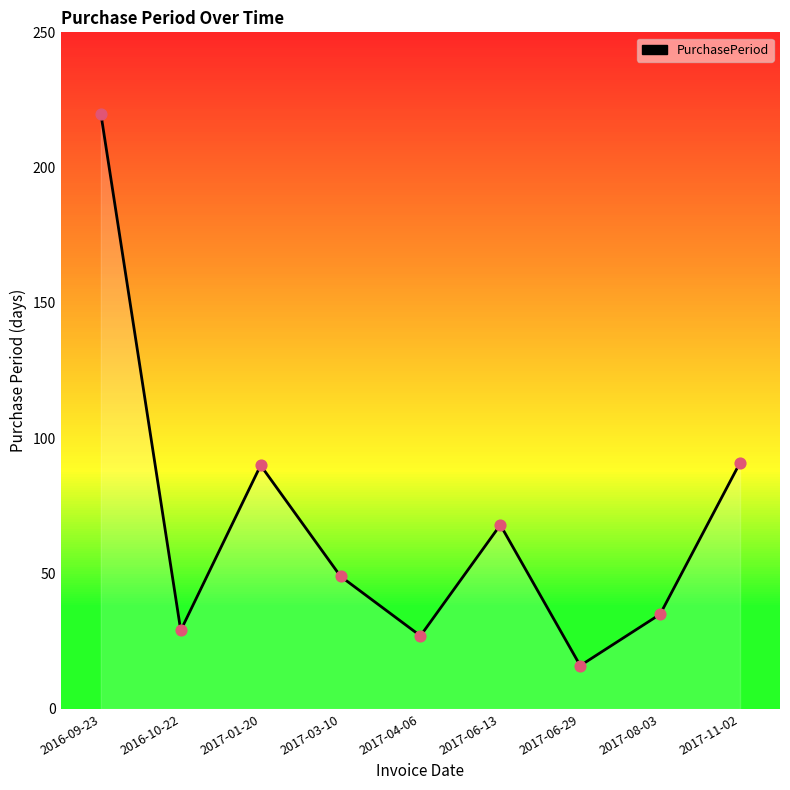

What is the change in value from 2017-01-20 to 2017-04-06?

-63